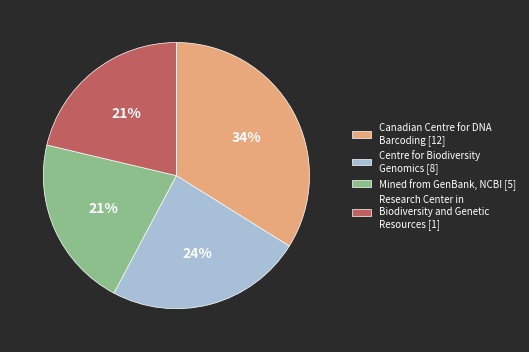

Do Mined from GenBank, NCBI [5] and Canadian Centre for DNA Barcoding [12] together represent more than half of the pie?

Yes